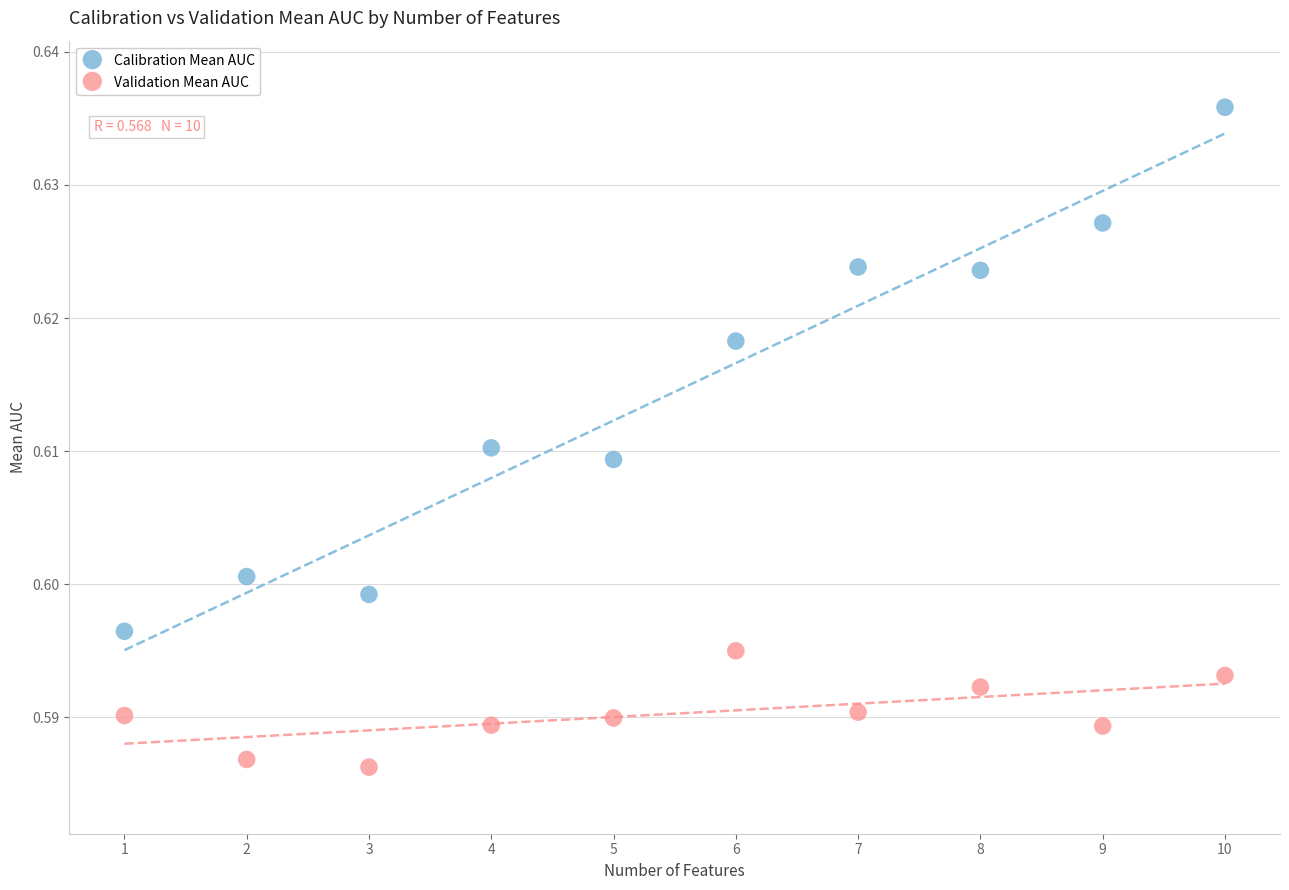

Which series contains the highest Y value?

Calibration Mean AUC